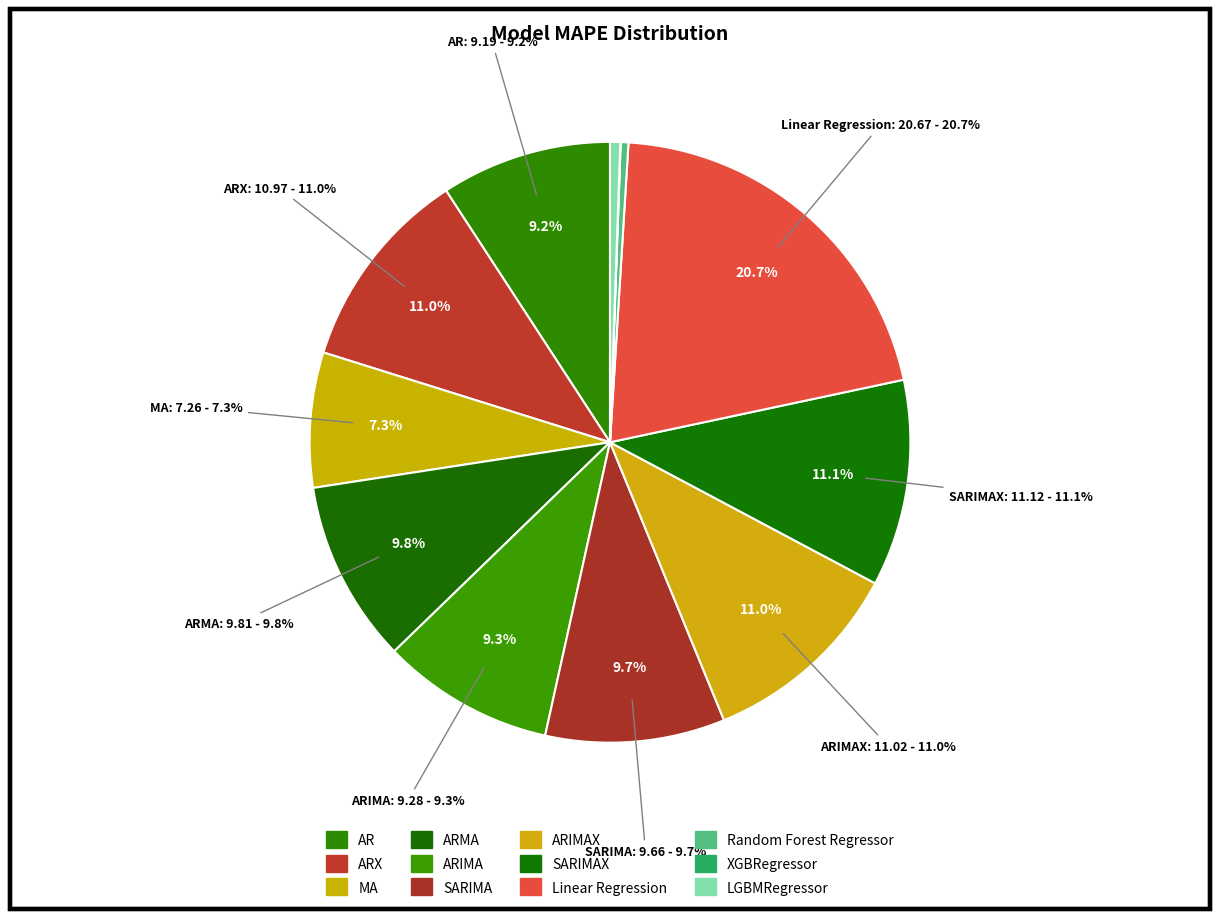

Rank the categories by value from highest to lowest.

Linear Regression, SARIMAX, ARIMAX, ARX, ARMA, SARIMA, ARIMA, AR, MA, LGBMRegressor, Random Forest Regressor, XGBRegressor